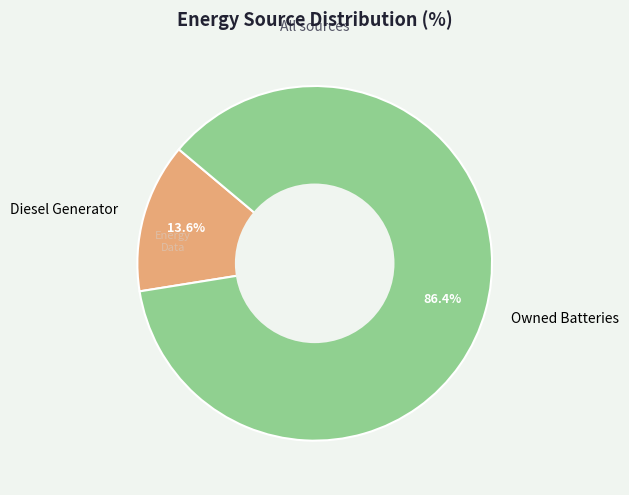

Count the number of slices in the pie.

2